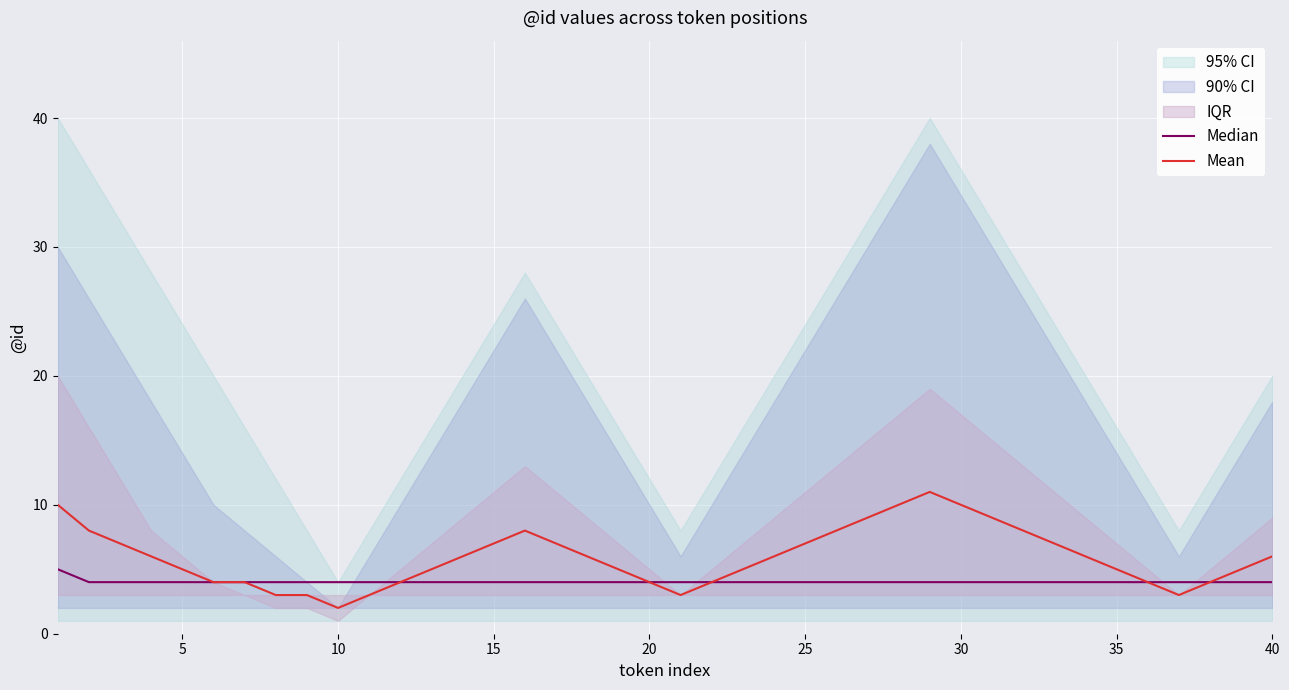

Rank the series by their average value, from highest to lowest.

Mean, Median